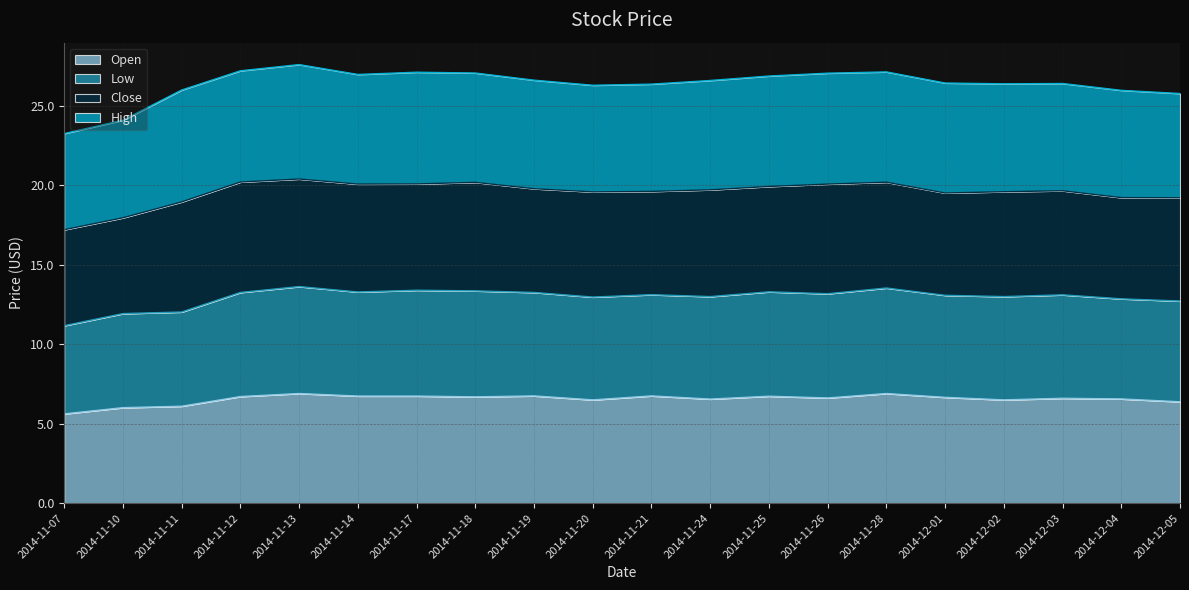

The value of Open at 2014-12-04 is 9.6. True or false?

False